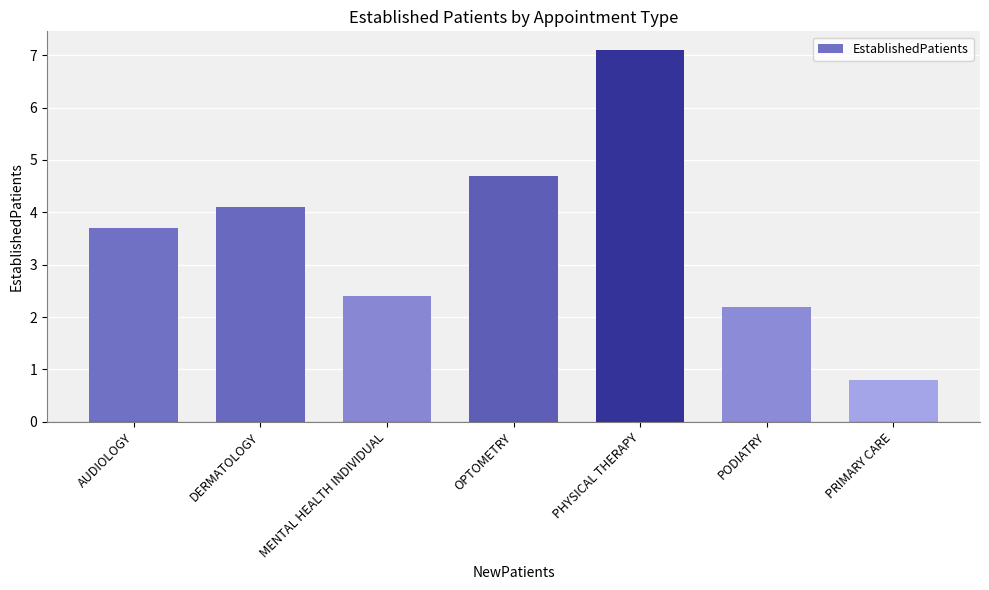

The value at MENTAL HEALTH INDIVIDUAL is 3.3. True or false?

False